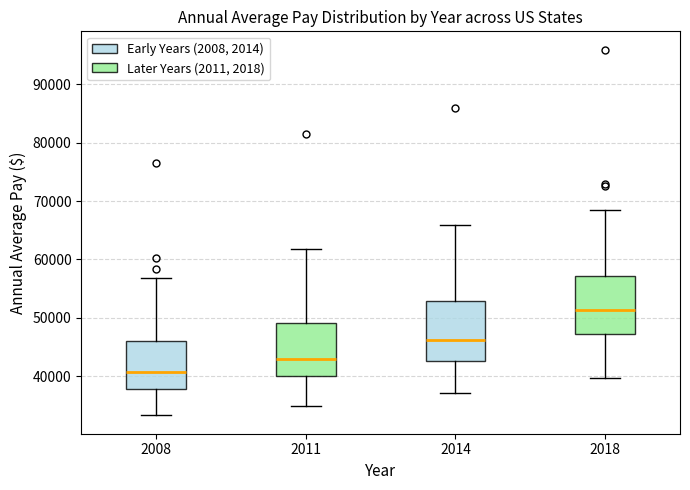

Which box's median line is the highest?

2018